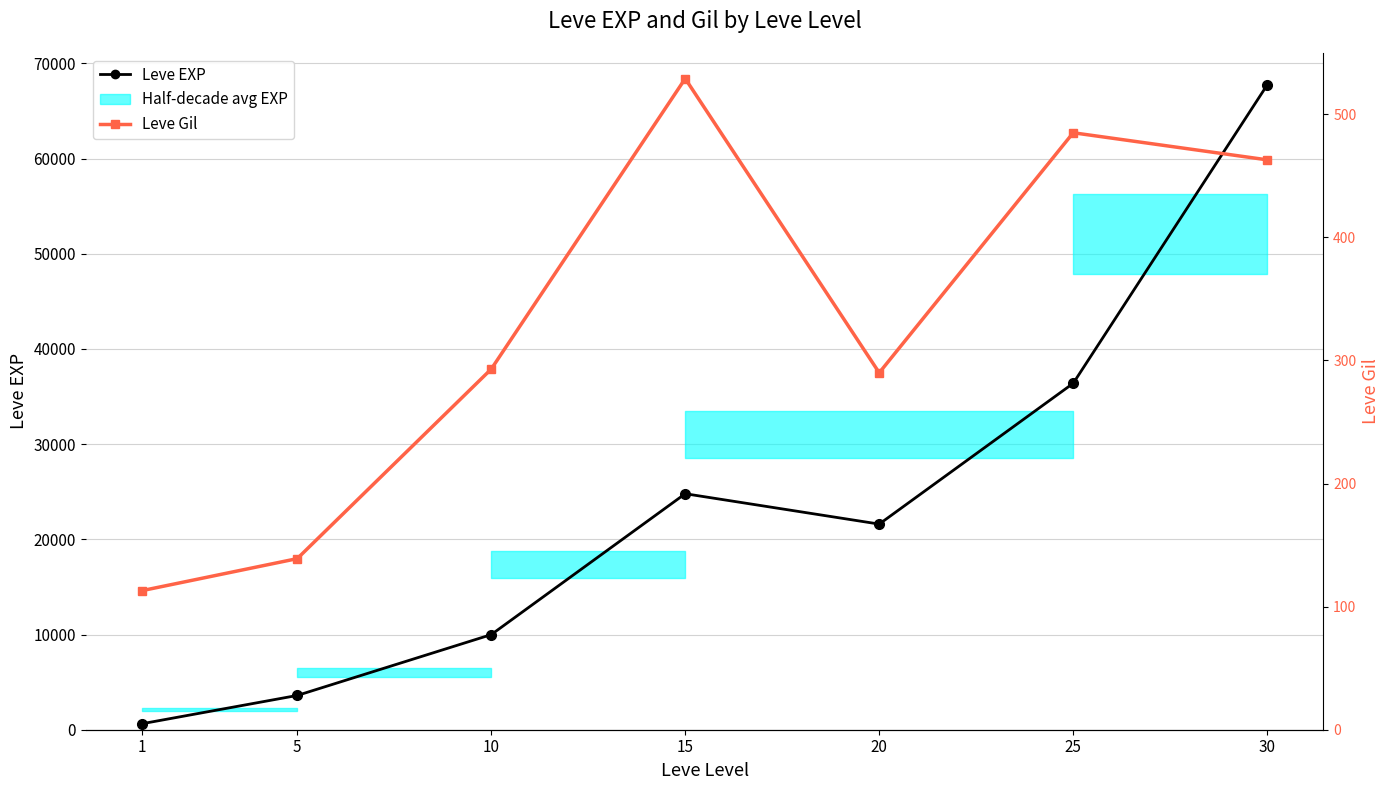

Is it true that Leve Gil equals 726 at 30?

False